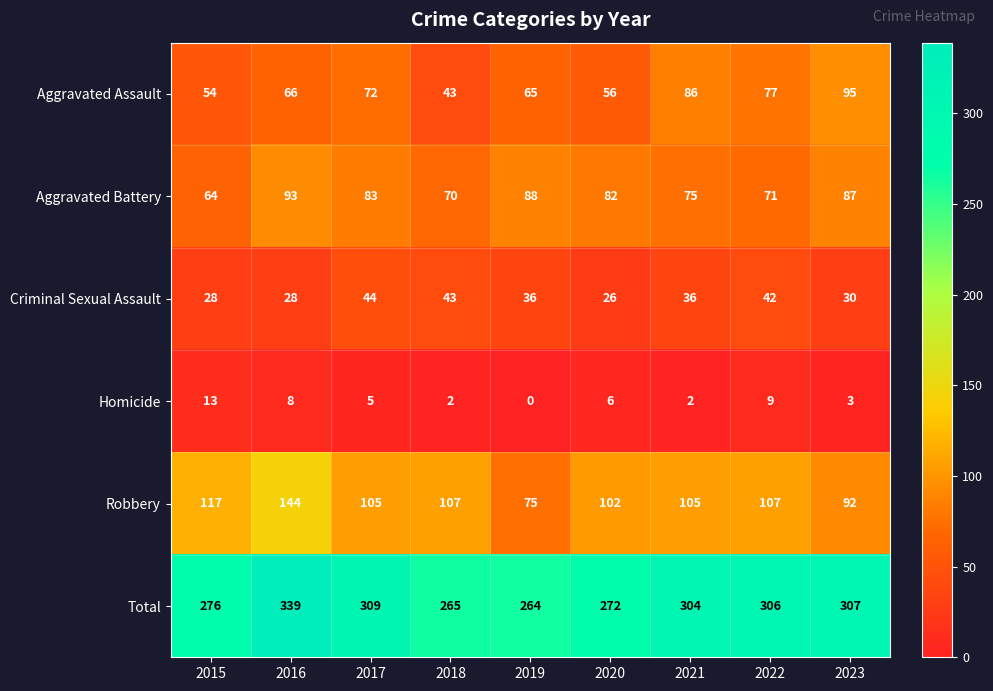

Which series has the widest spread of values?

Total